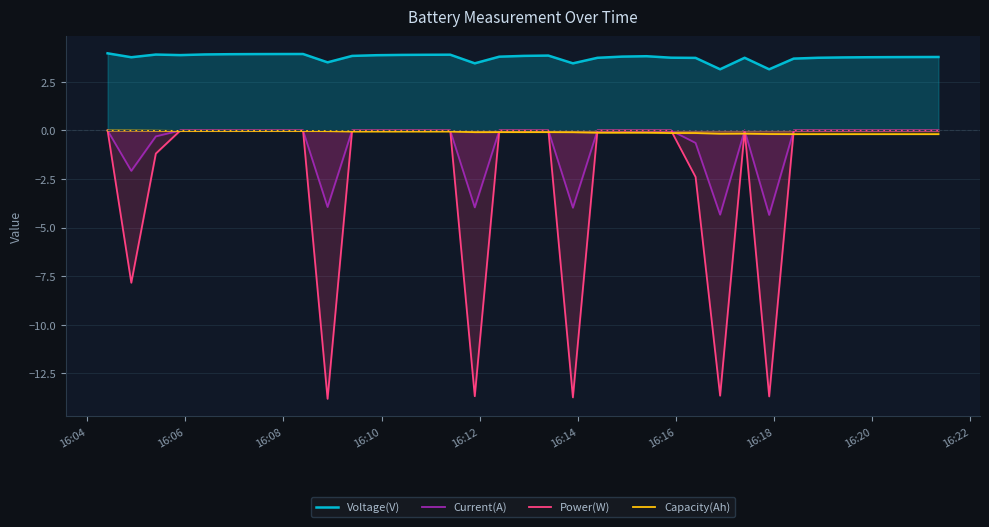

At how many categories does at least one series exceed -13?

35